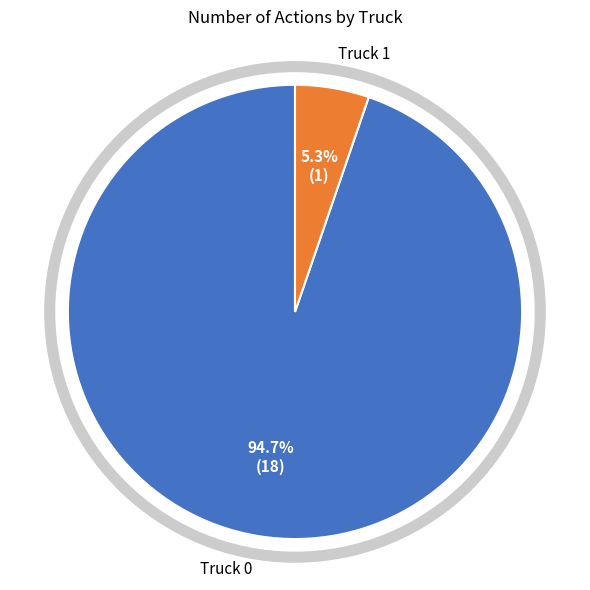

Is there a majority slice in this chart?

Yes